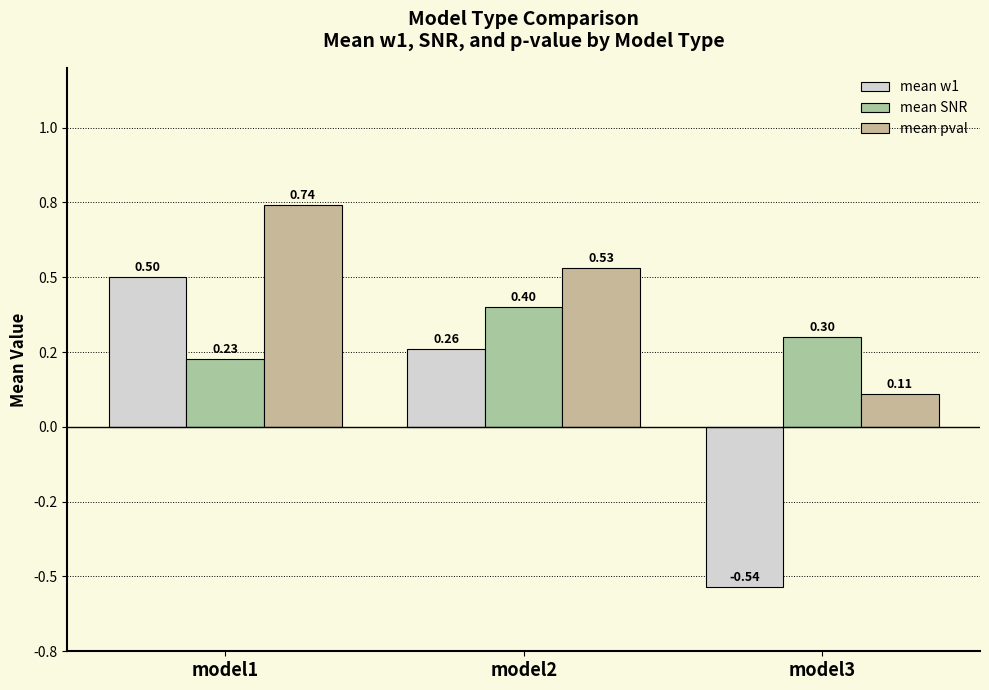

Where is mean w1 nearest to the value 0?

model2